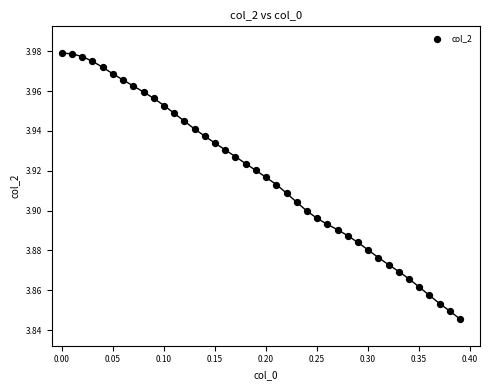

What is the range of X values (max minus min)?

0.4